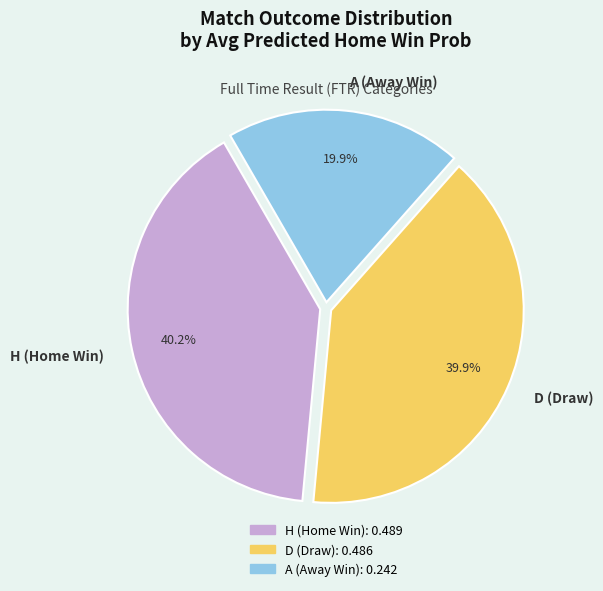

How many segments does this pie chart have?

3